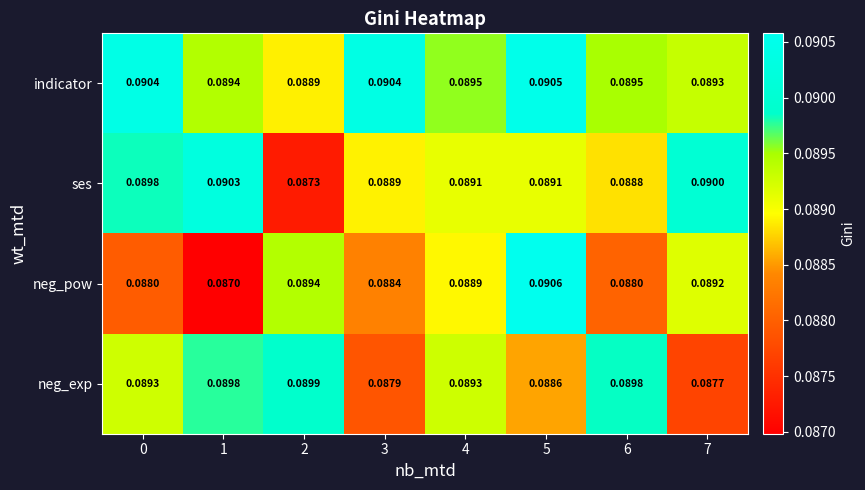

Is the value of neg_pow at 3 greater than the value of indicator at 2?

No